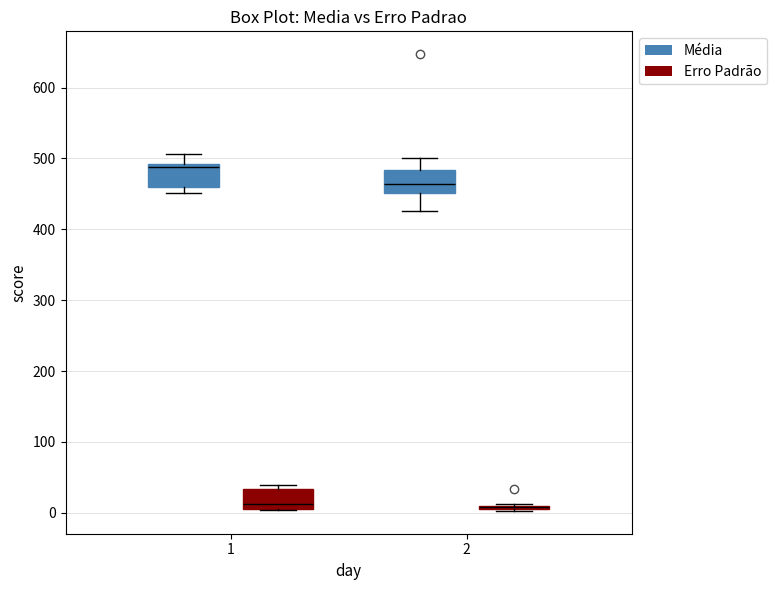

Reading left to right, transcribe this box plot: for each box, give where its median line is, the range the box spans, and where its two whiskers end, as read against the y-axis. The values are not printed on the chart, so give them approximately, as read against the axis.

1 (Média): median 490 (just below the box's upper edge), box 460 to 490, whiskers 450 to 510
1 (Erro Padrão): median 10 (just above the box's lower edge), box 10 to 30, whiskers 0 to 40
2 (Média): median 460, box 450 to 480, whiskers 430 to 500
2 (Erro Padrão): box collapsed to a line at 10, whiskers 0 to 10